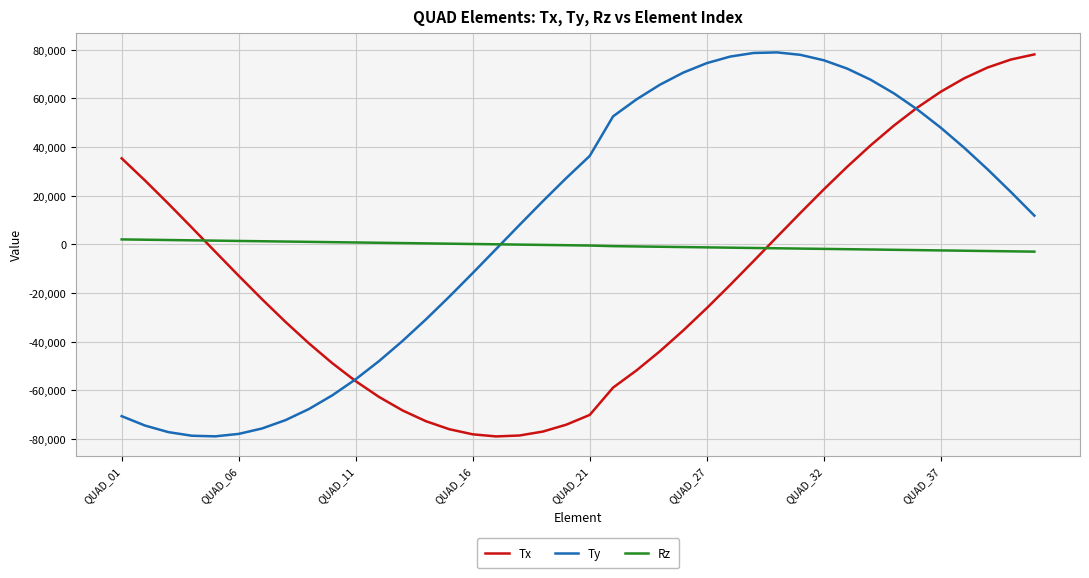

How many times do Rz and Tx cross each other?

2